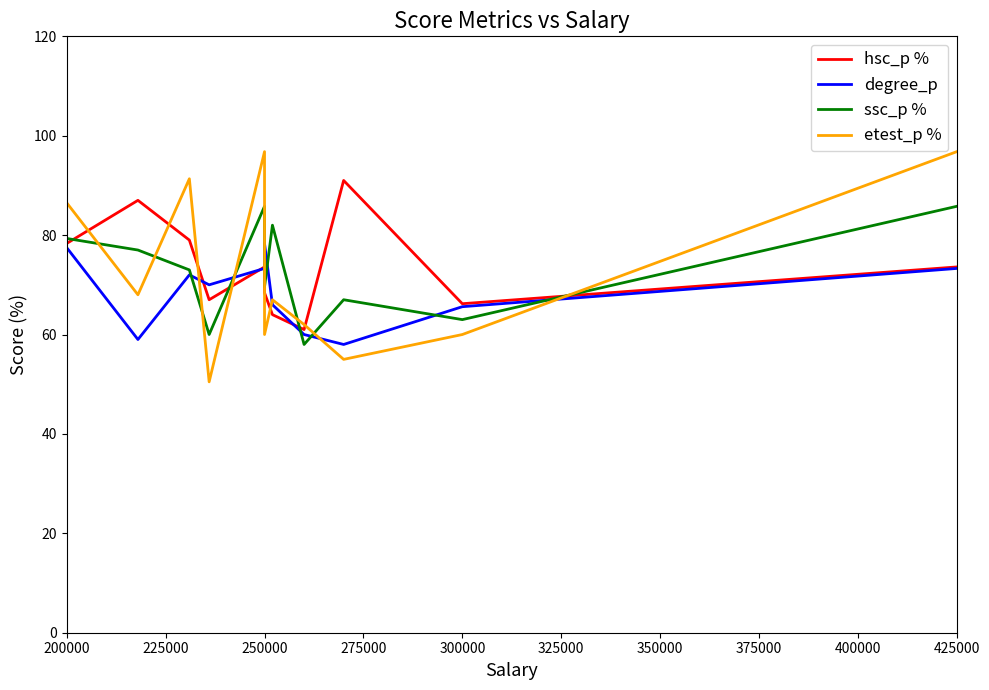

What is the average value of the hsc_p % series?

73.6